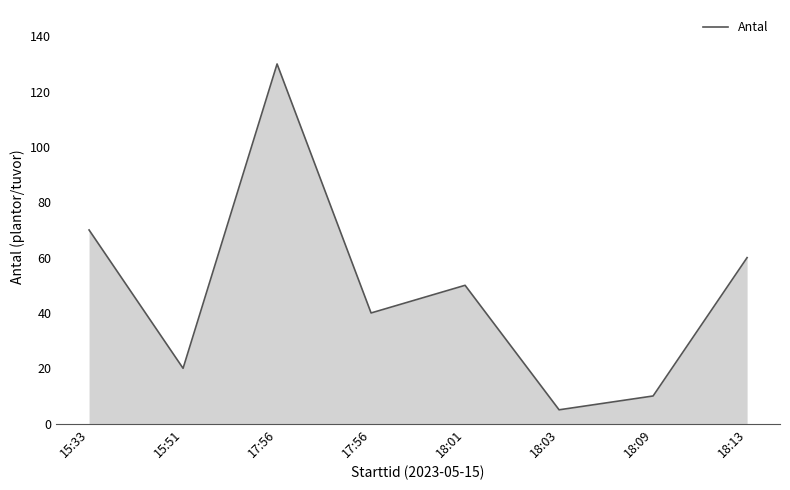

What is the ratio of the value at 17:56 to the value at 18:13?

0.7